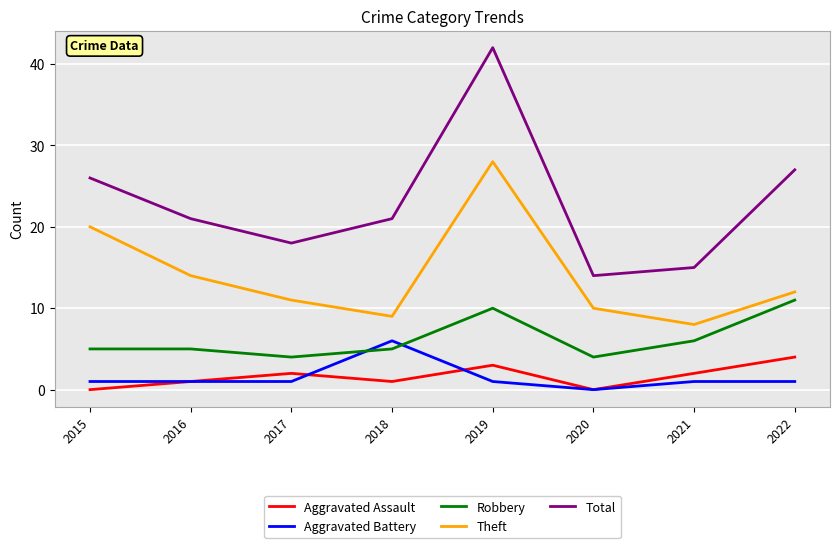

Is it true that Total equals 15 at 2021?

True